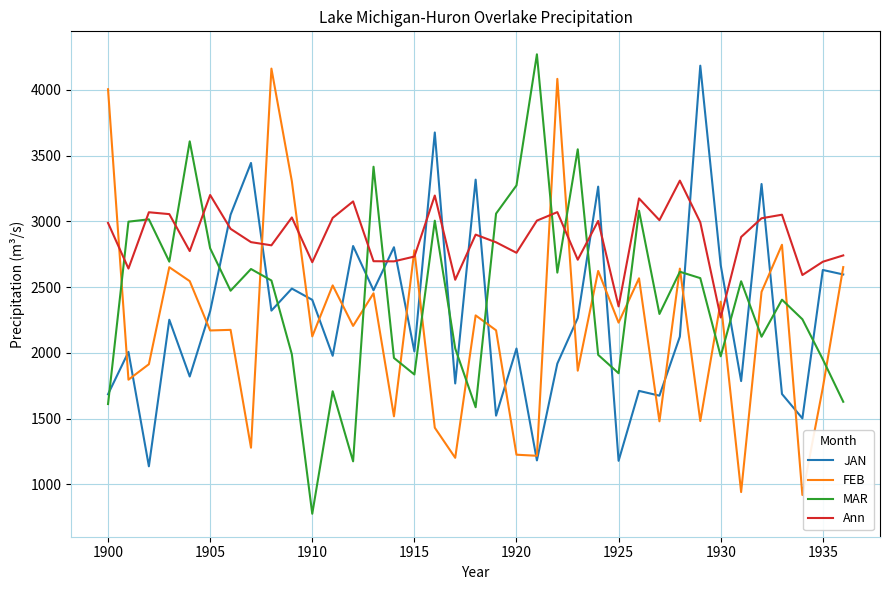

What is the minimum value shown in the chart?

777.2